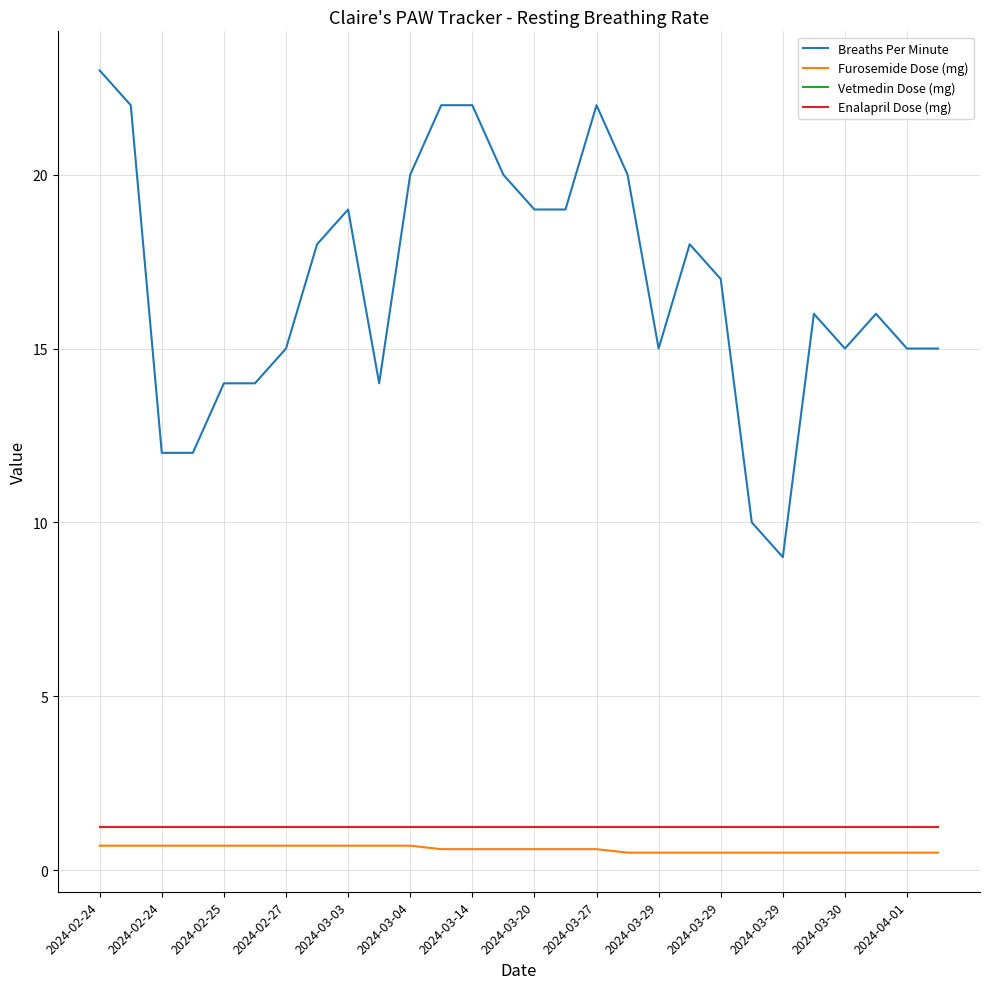

Does the chart display data point markers on the line(s)?

No